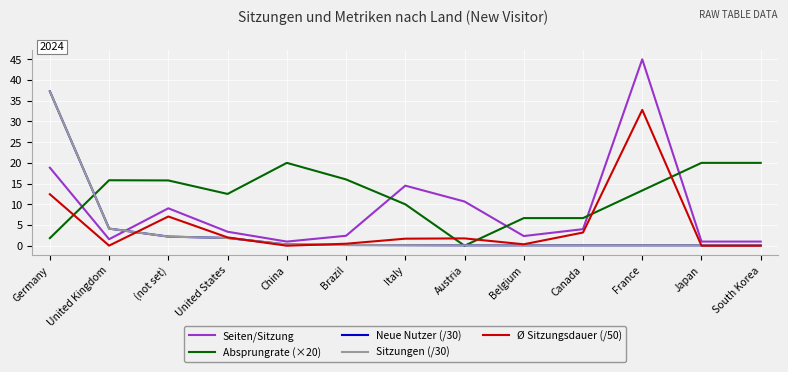

True or false: Seiten/Sitzung and Ø Sitzungsdauer (/50) intersect in this chart.

False